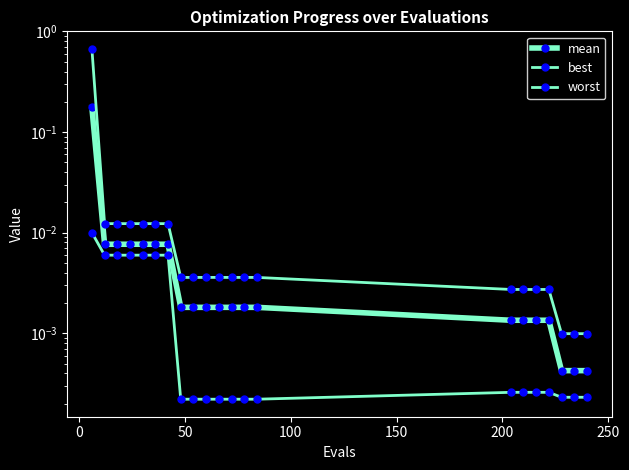

How many distinct data groups are displayed?

3